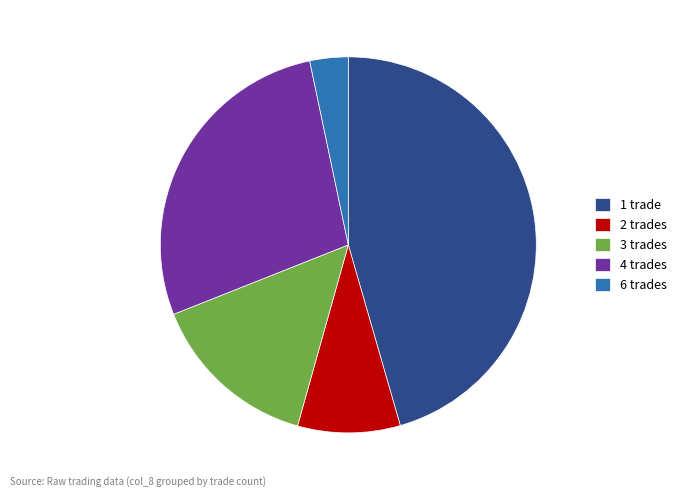

Count the number of slices in the pie.

5